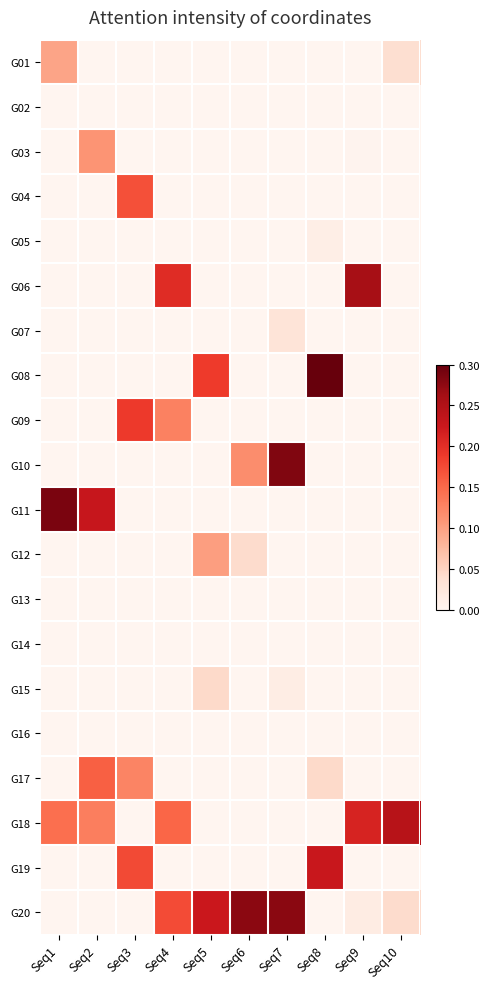

How many data points does each series have?

10